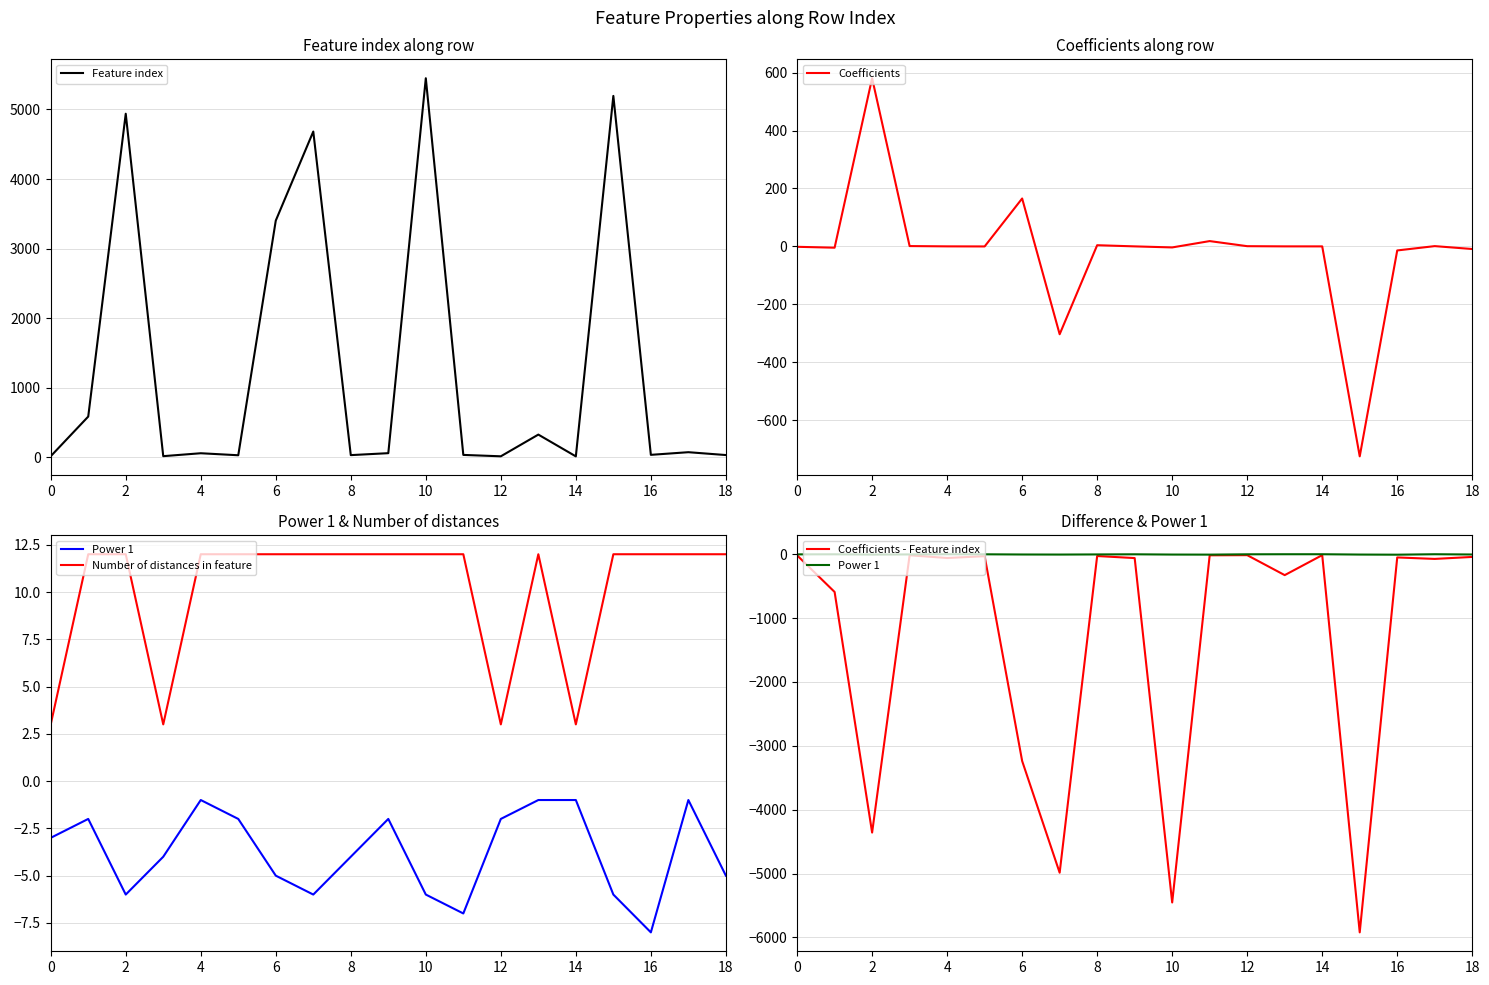

True or false: Number of distances in feature and Feature index intersect in this chart.

False